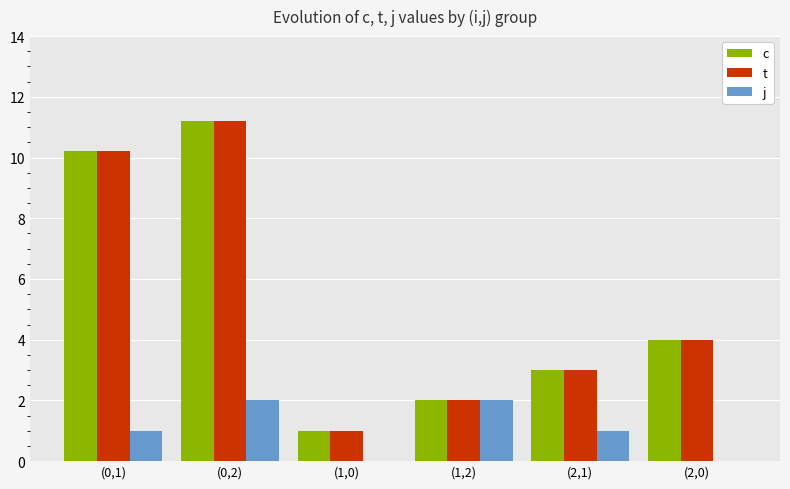

What is the total value across all series at (1,0)?

2.0